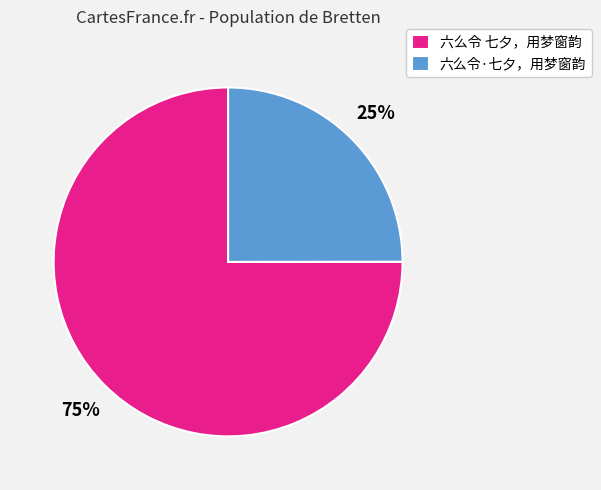

How many segments does this pie chart have?

2